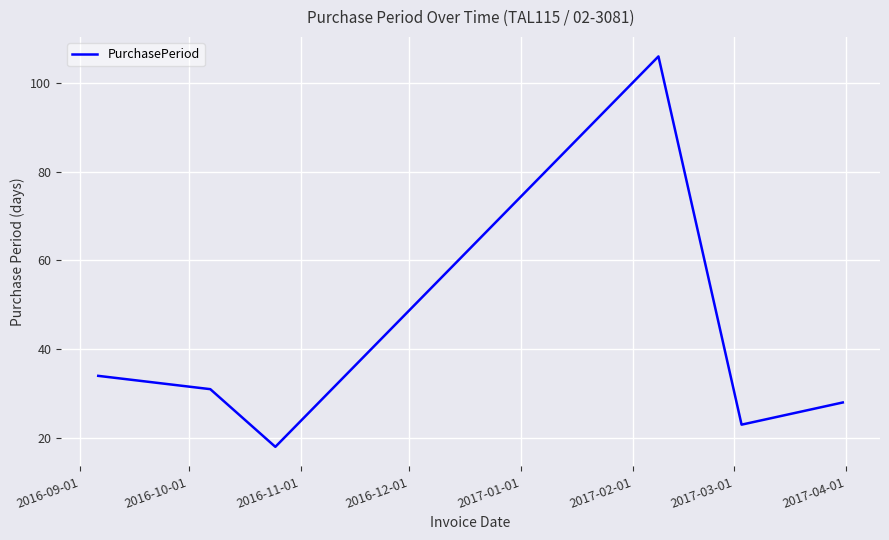

How many values are below 31?

3